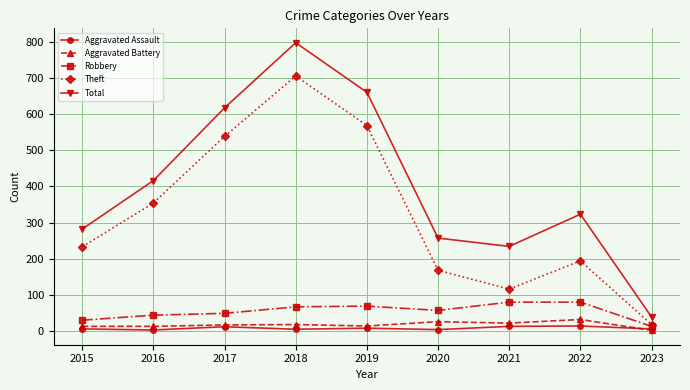

Which category has the highest value across all series?

2018